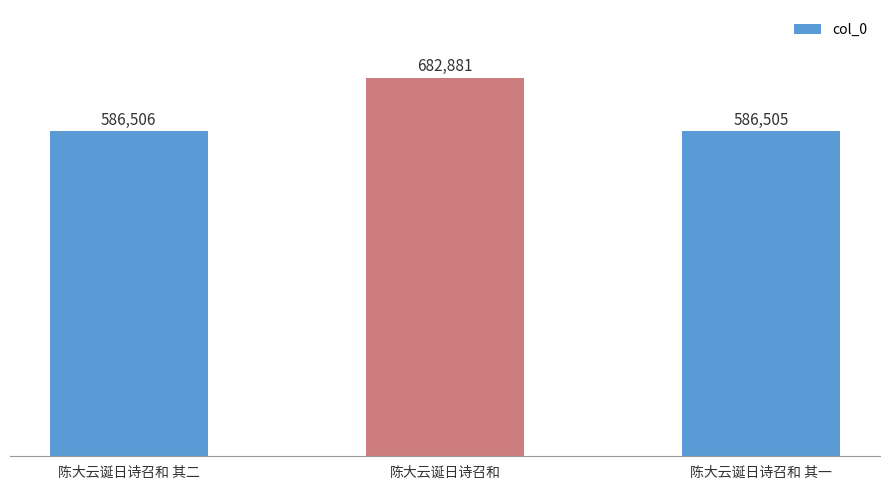

What is the average value?

618631